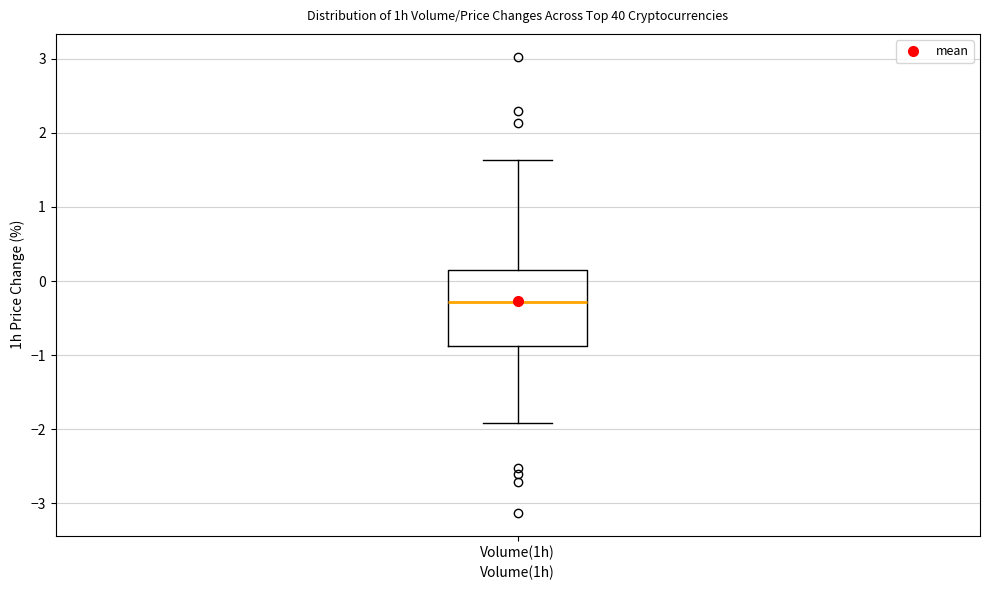

Read this box plot against the y-axis: the position of the median line, the range covered by the box, and the ends of both whiskers. The values are not printed on the chart, so give them approximately, as read against the axis.

median -0.3, box -0.9 to 0.2, whiskers -1.9 to 1.6